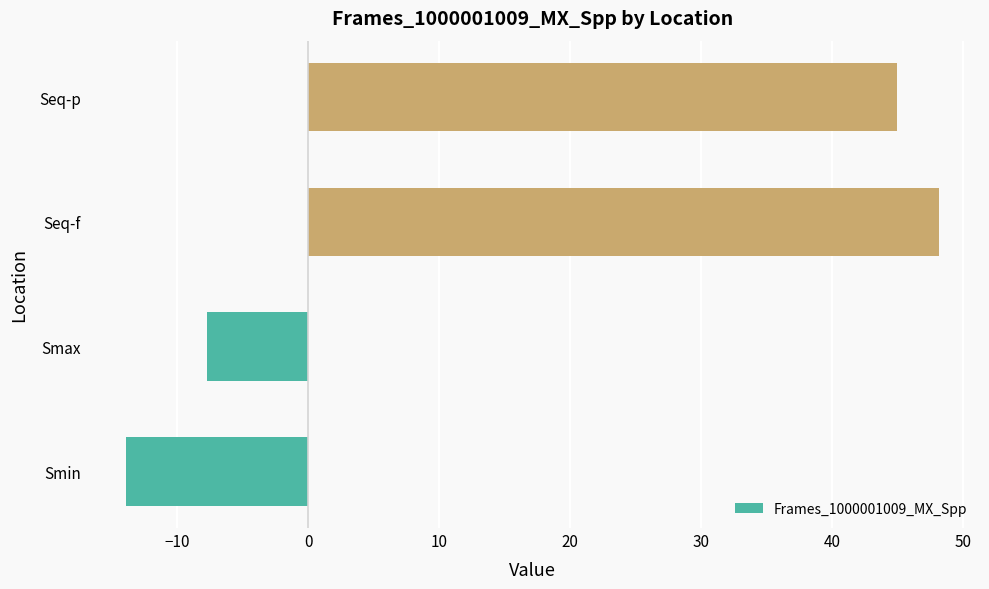

What is the greatest value displayed?

48.2